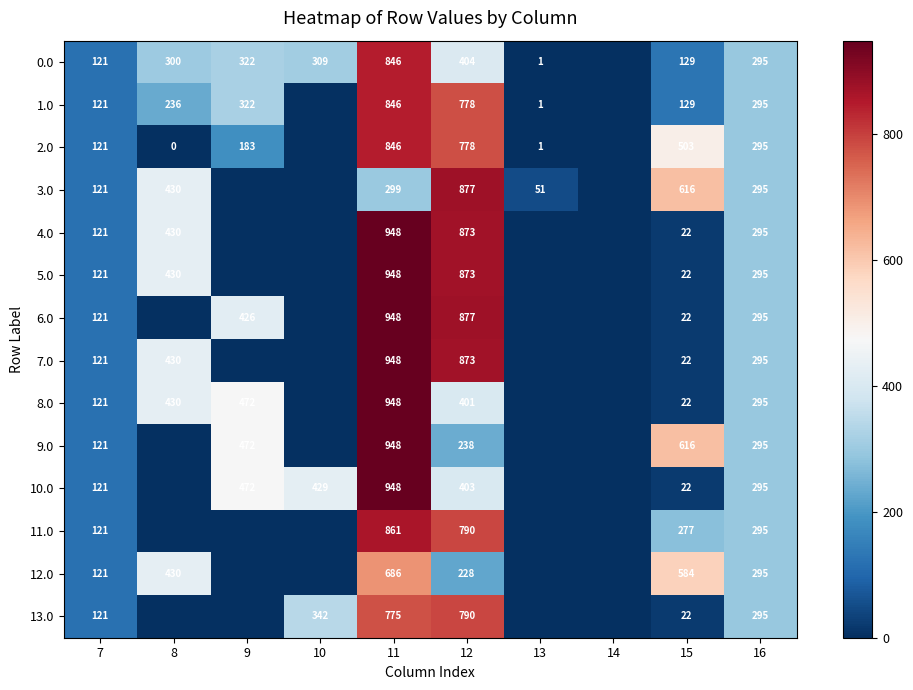

Is the value of 0.0 at 16 greater than the value of 8.0 at 15?

Yes